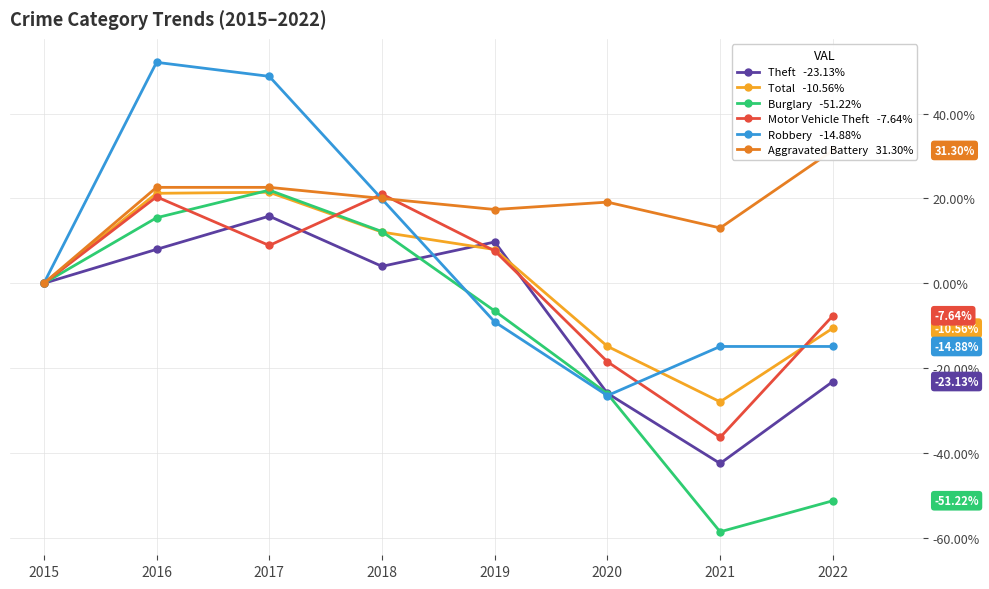

What is the difference between the maximum and minimum values in the Total series?

49.4